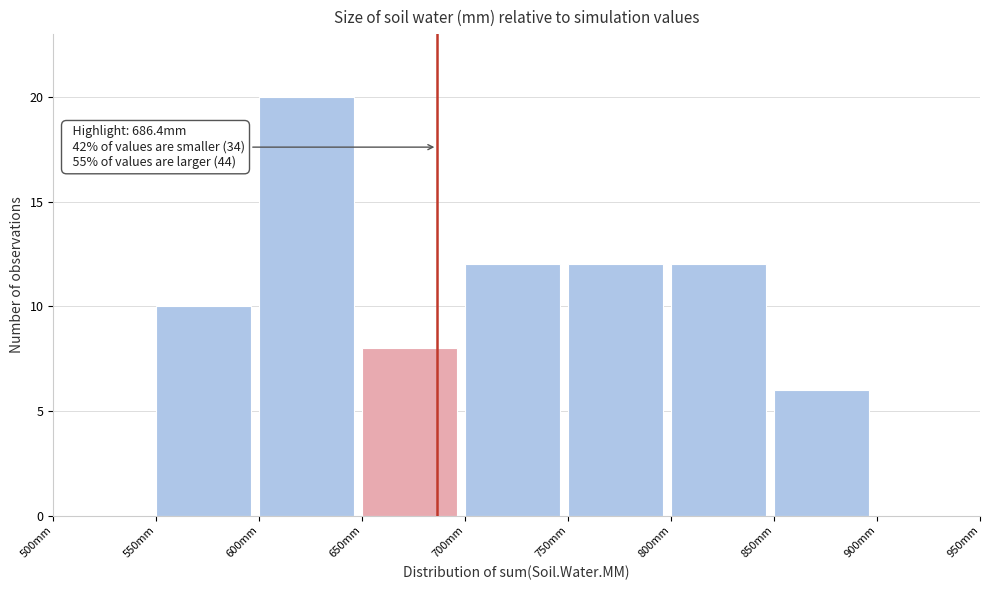

Over which range of the x-axis is the bar tallest?

600 to 650